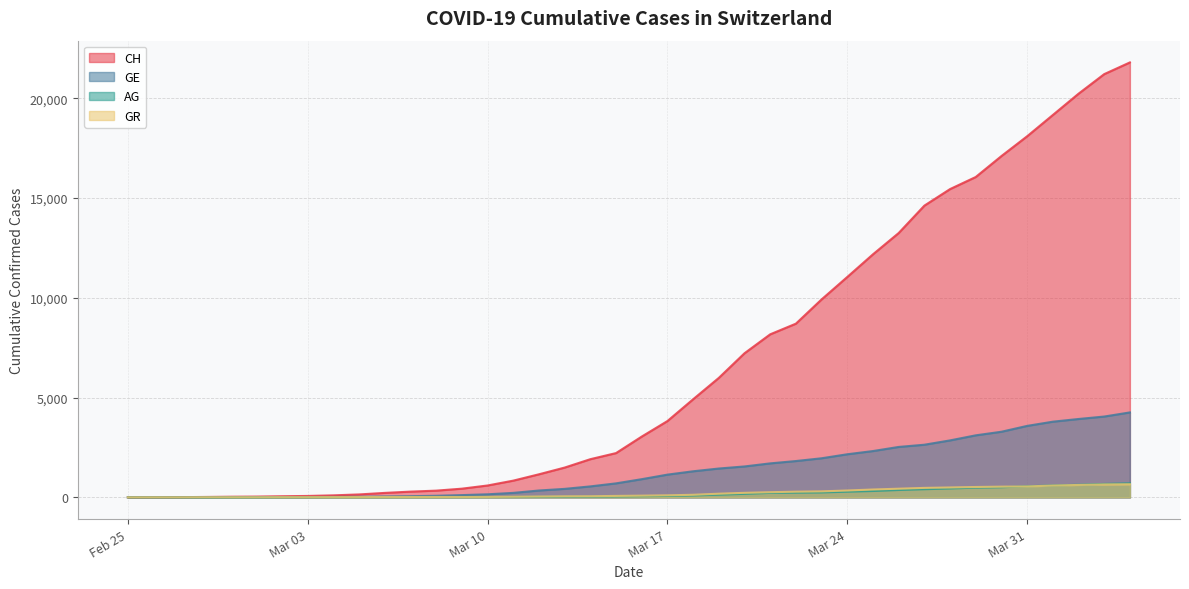

What position from the left is 2020-03-14?

19